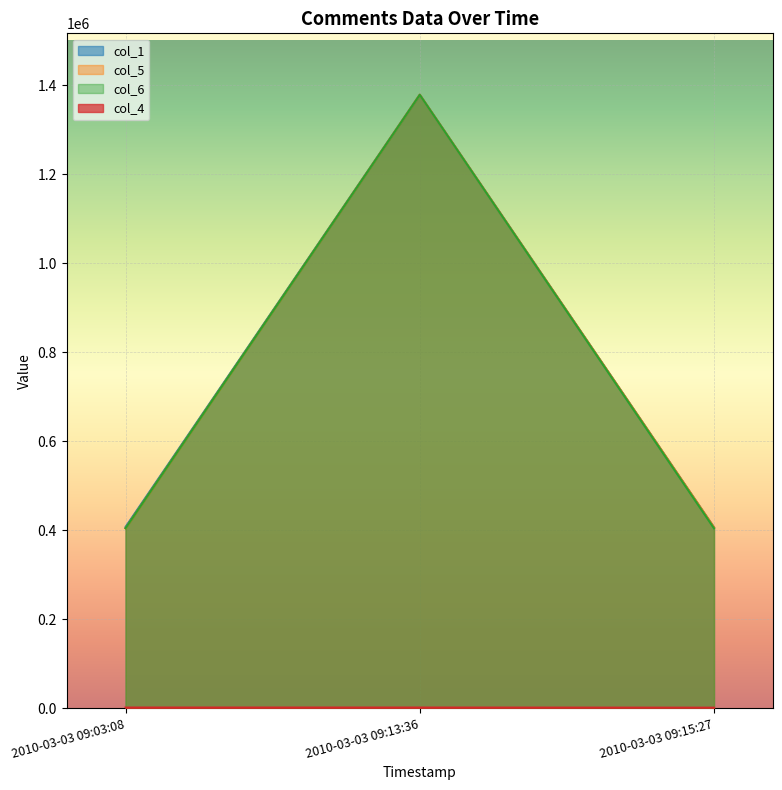

Rank the categories by col_1 value from highest to lowest.

2010-03-03 09:13:36, 2010-03-03 09:03:08, 2010-03-03 09:15:27